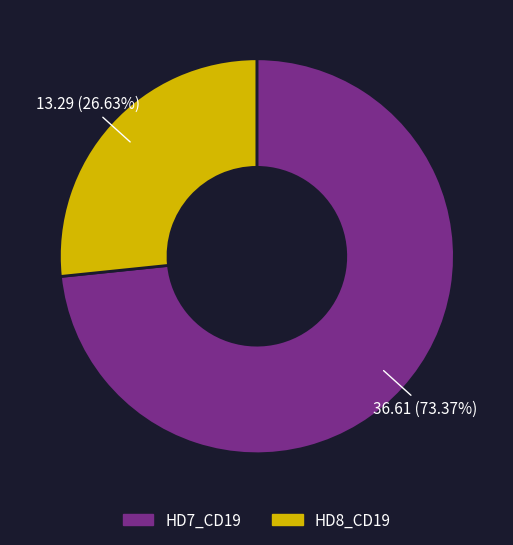

Is there any slice that represents more than half of the pie?

Yes